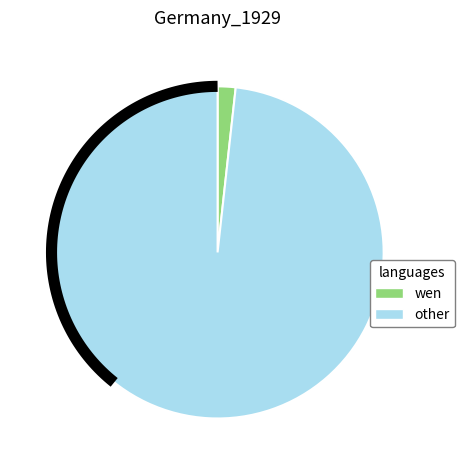

What percentage is NOT represented by 256?

98.7%